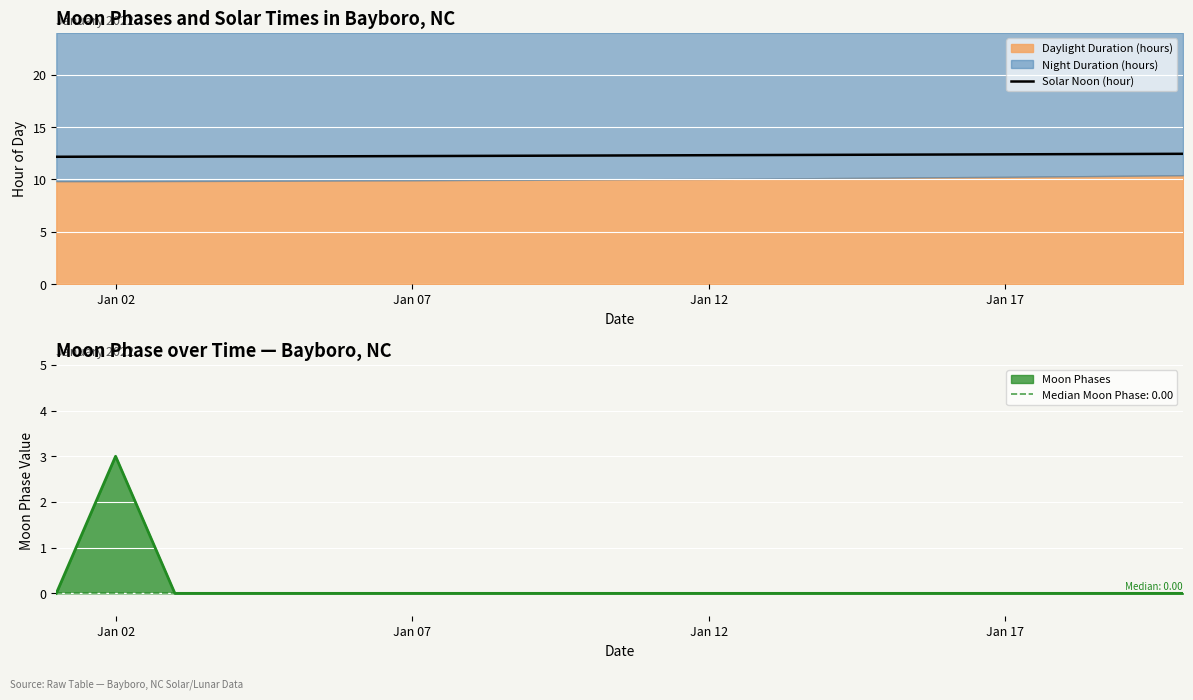

The Solar Noon (hour) series shows 12.2 at Jan 02. True or false?

True